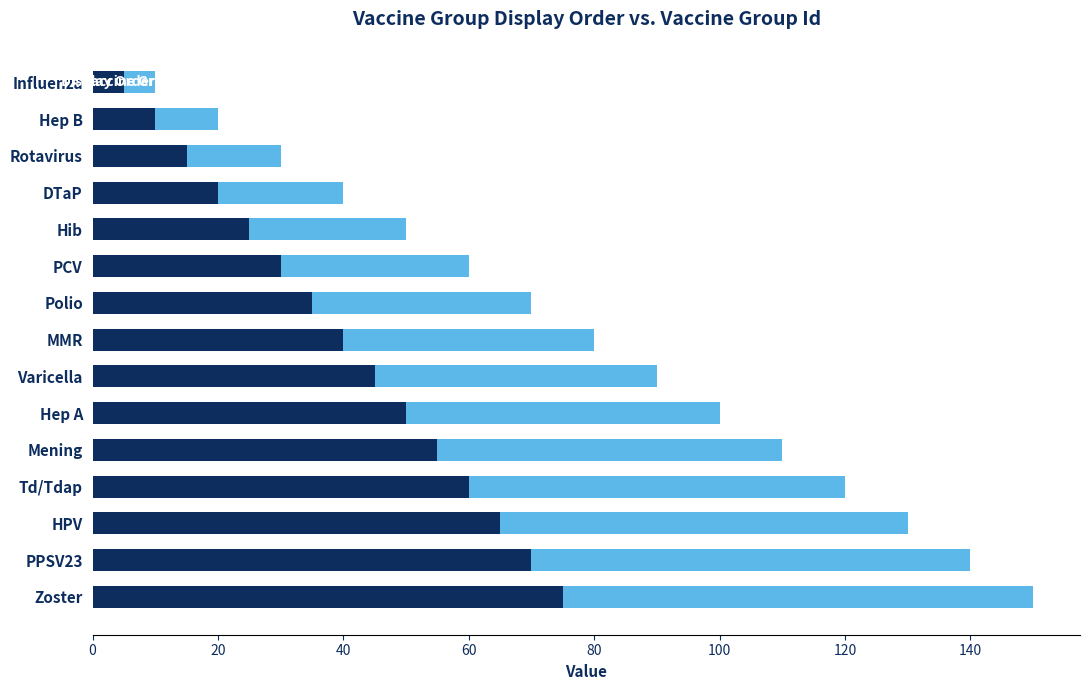

What is the total value across all series at Varicella?

90